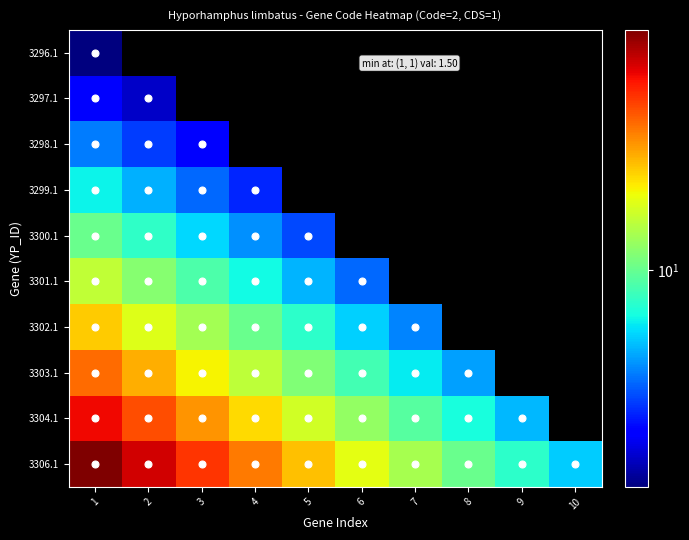

Where is 3299.1 nearest to the value 4?

3